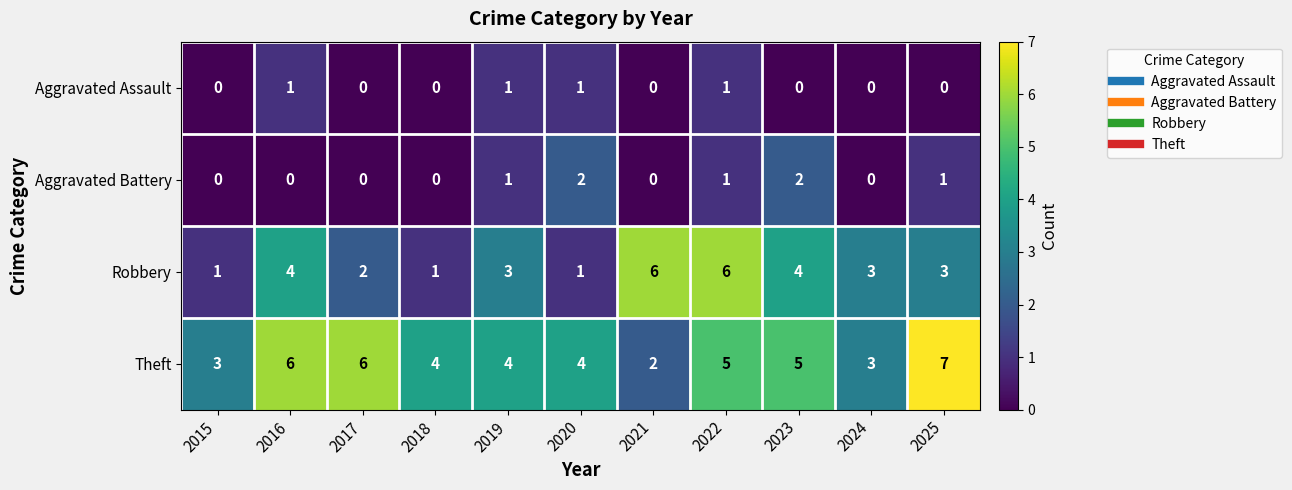

Which series has the largest total across all categories?

Theft